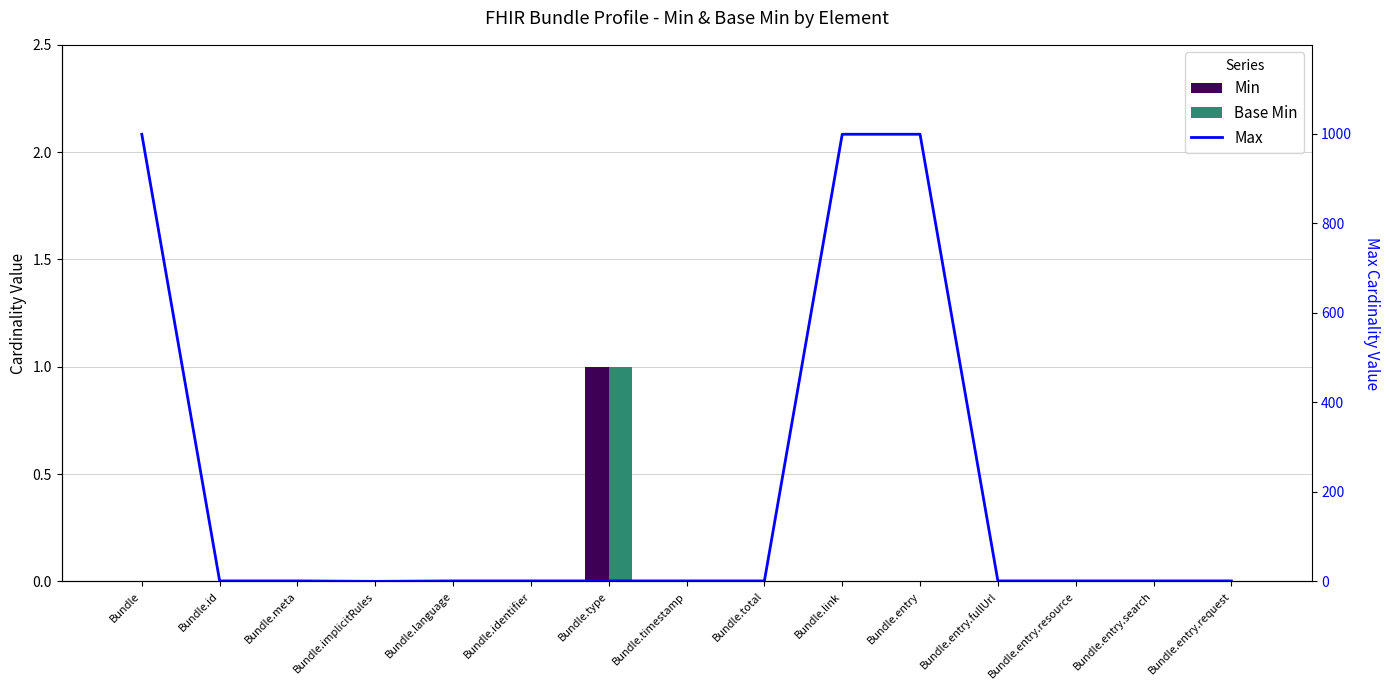

The Min series shows -1 at Bundle.id. True or false?

False